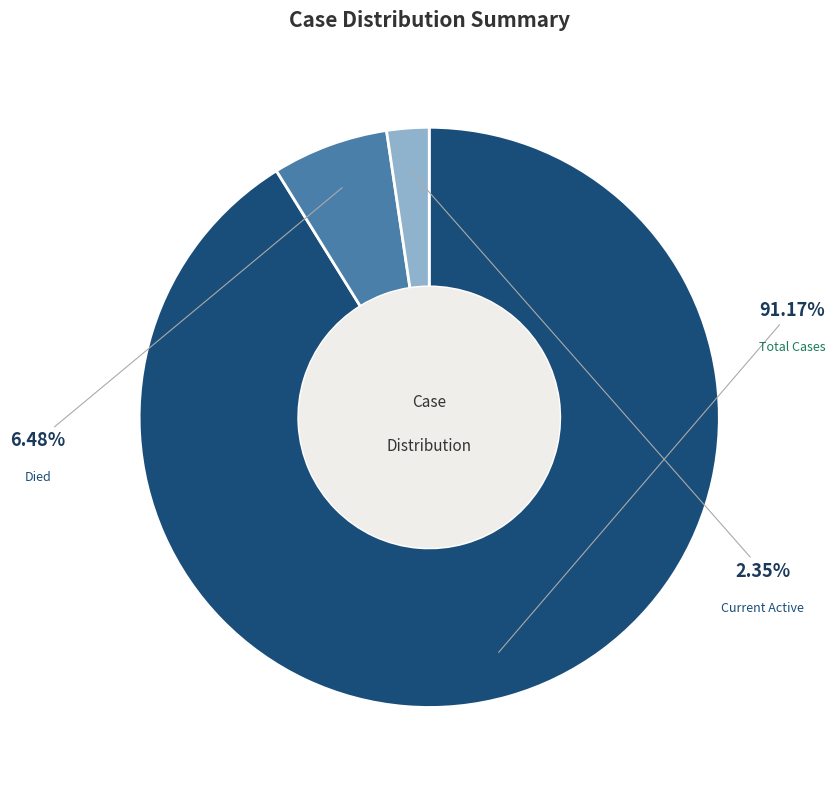

Does any single category account for the majority?

Yes